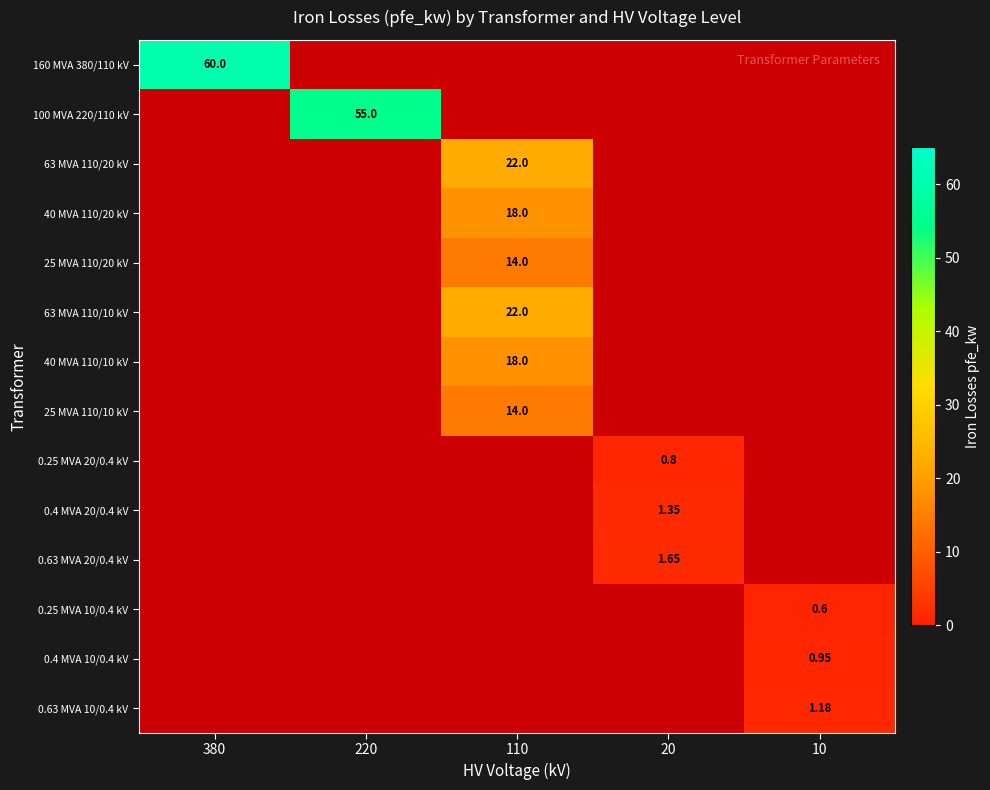

The value of 100 MVA 220/110 kV at 10 is 30.5. True or false?

False